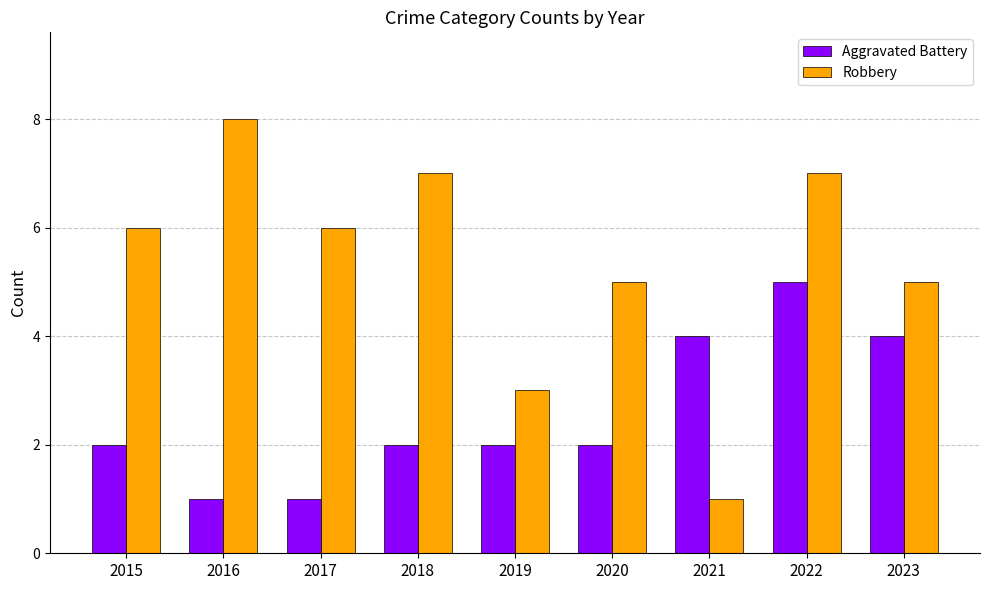

Which series has the largest range (max minus min)?

Robbery